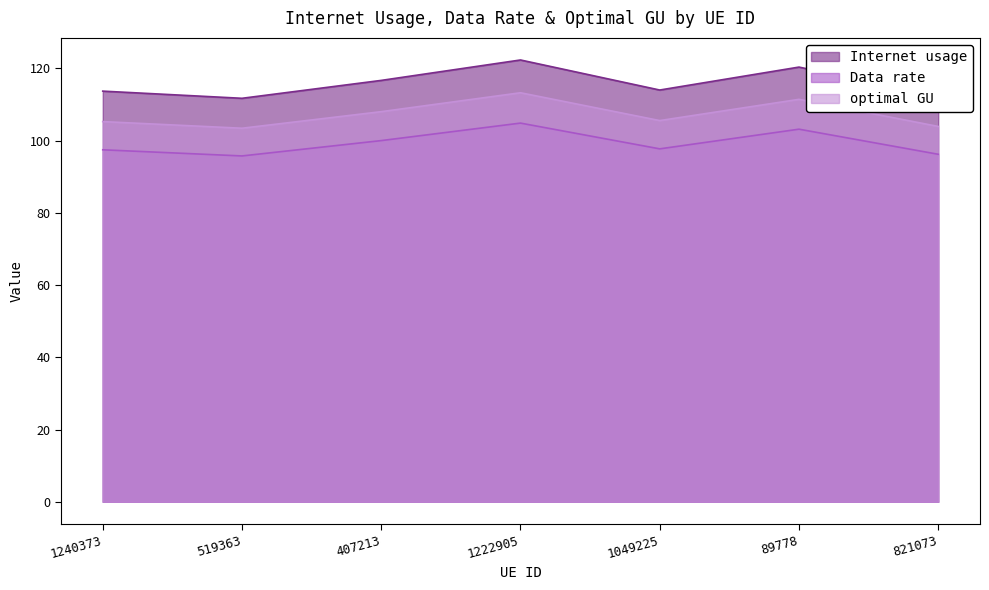

How many lines are shown in the chart?

3